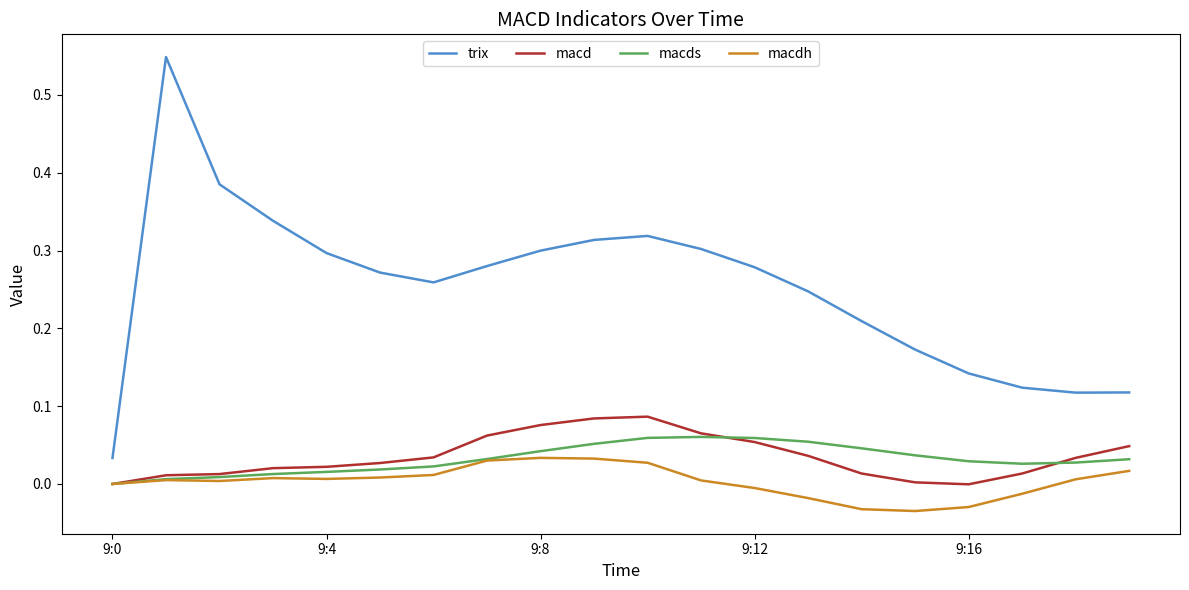

Rank the series by their maximum value, from lowest to highest.

macdh, macds, macd, trix